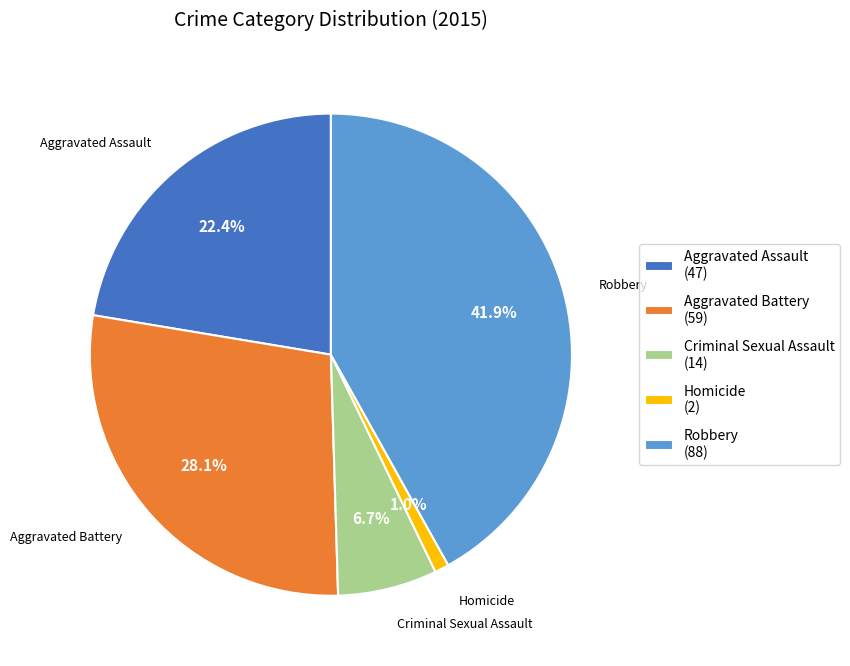

To the nearest percent, what percentage of the pie is Aggravated Battery?

28%